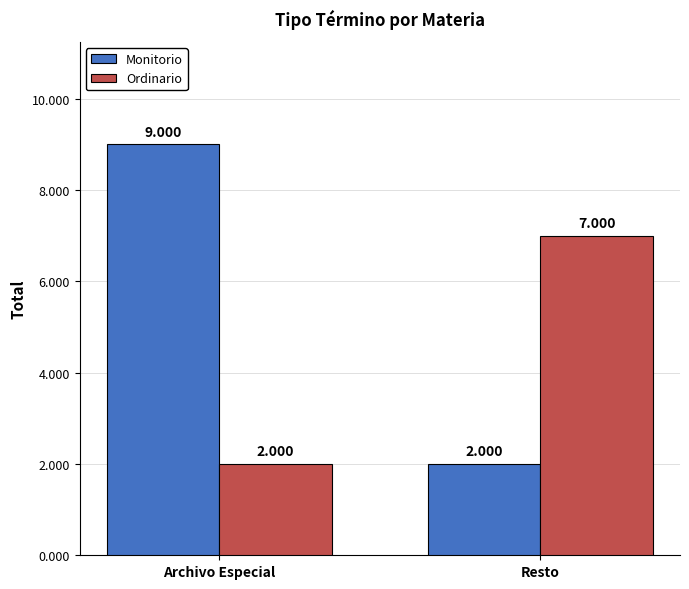

List the series in order of their peak value, highest first.

Monitorio, Ordinario